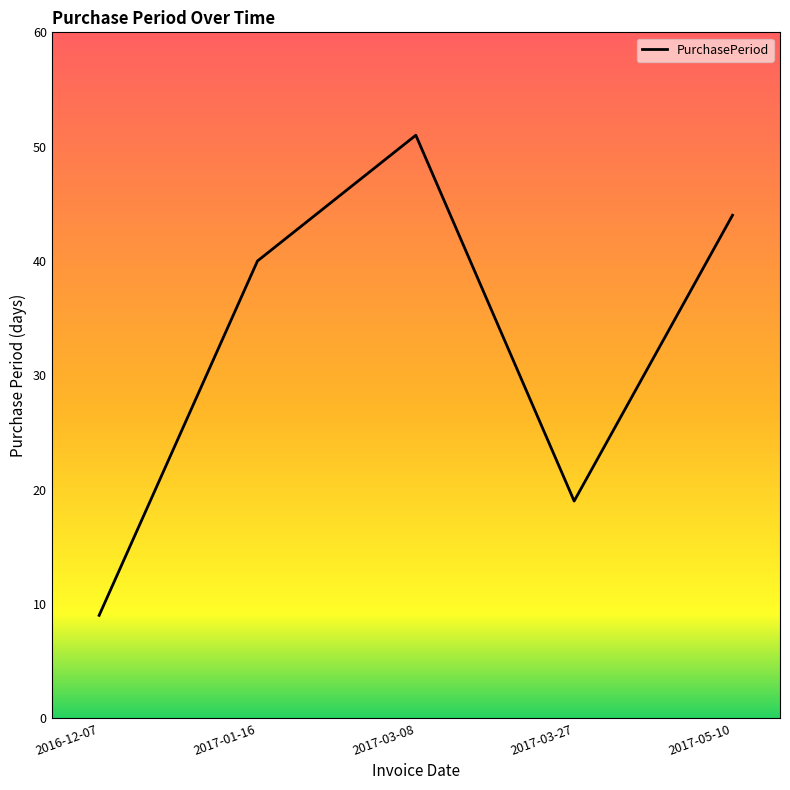

What is the sum of all values?

163